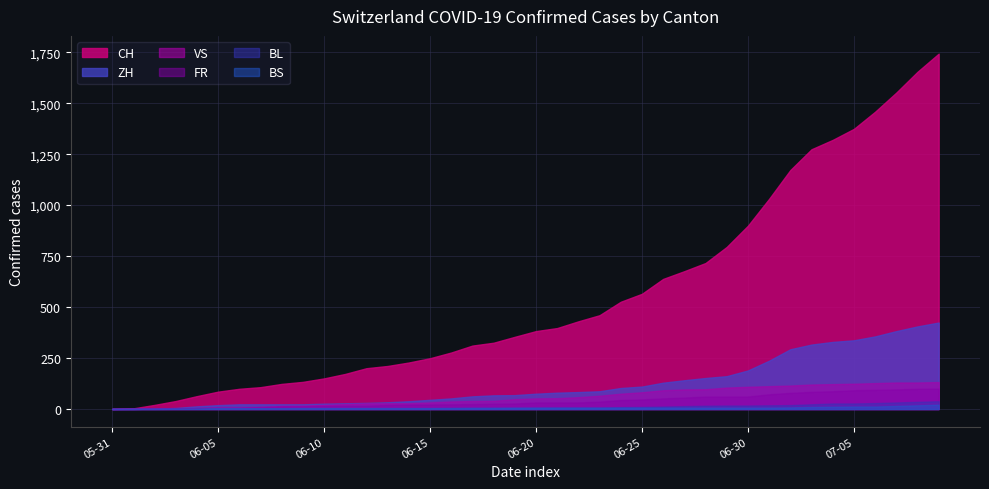

What are all the series names shown in the legend?

CH, ZH, VS, FR, BL, BS